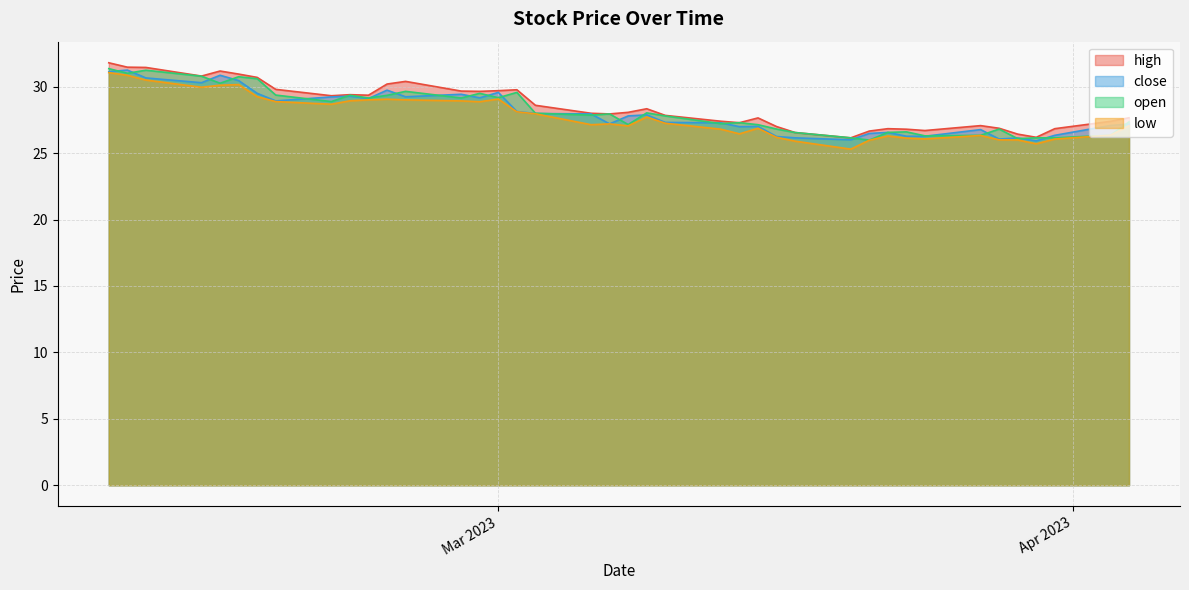

What is the average value of the close series?

28.1